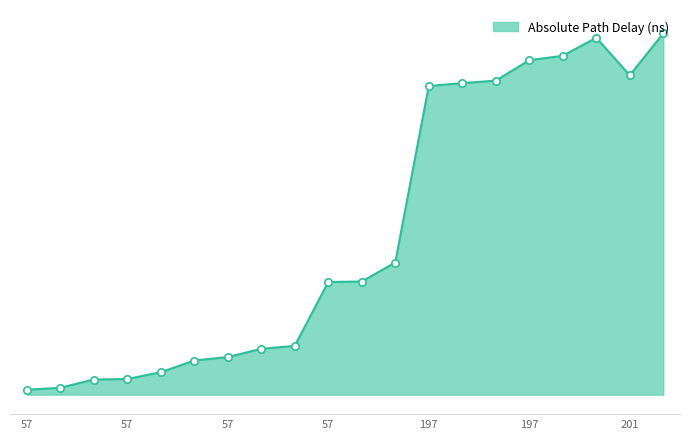

Is this an area chart (filled region under the line)?

Yes